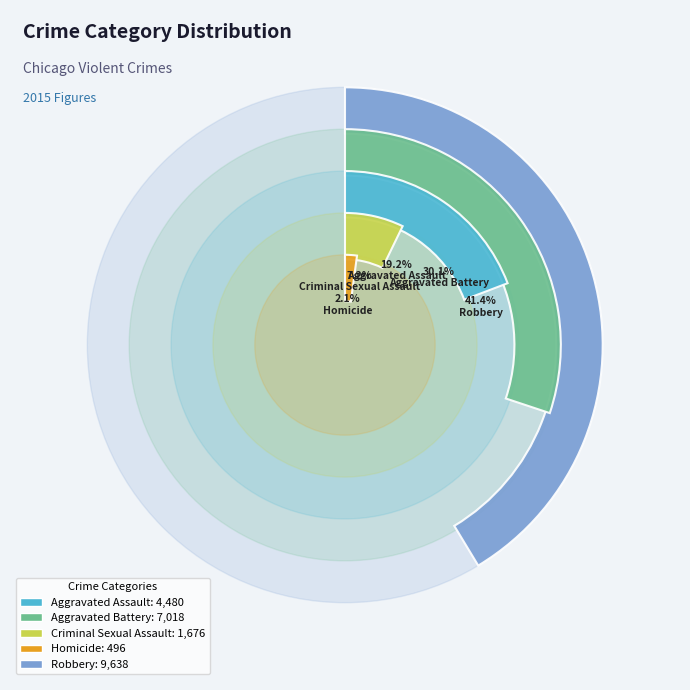

Combined, what portion of the pie is Homicide and Criminal Sexual Assault?

9.3%